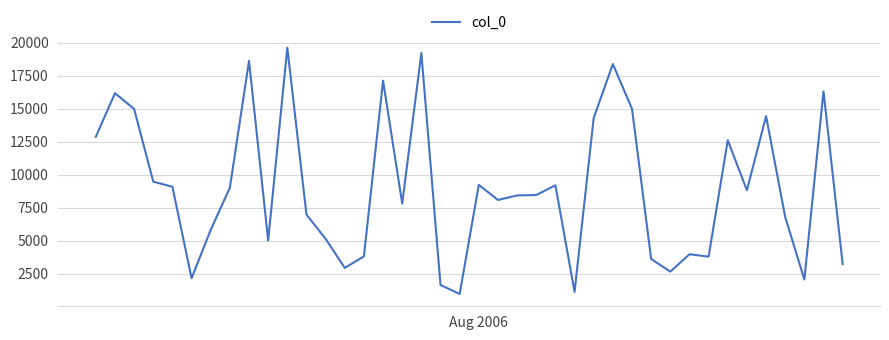

What is the smallest value displayed?

966